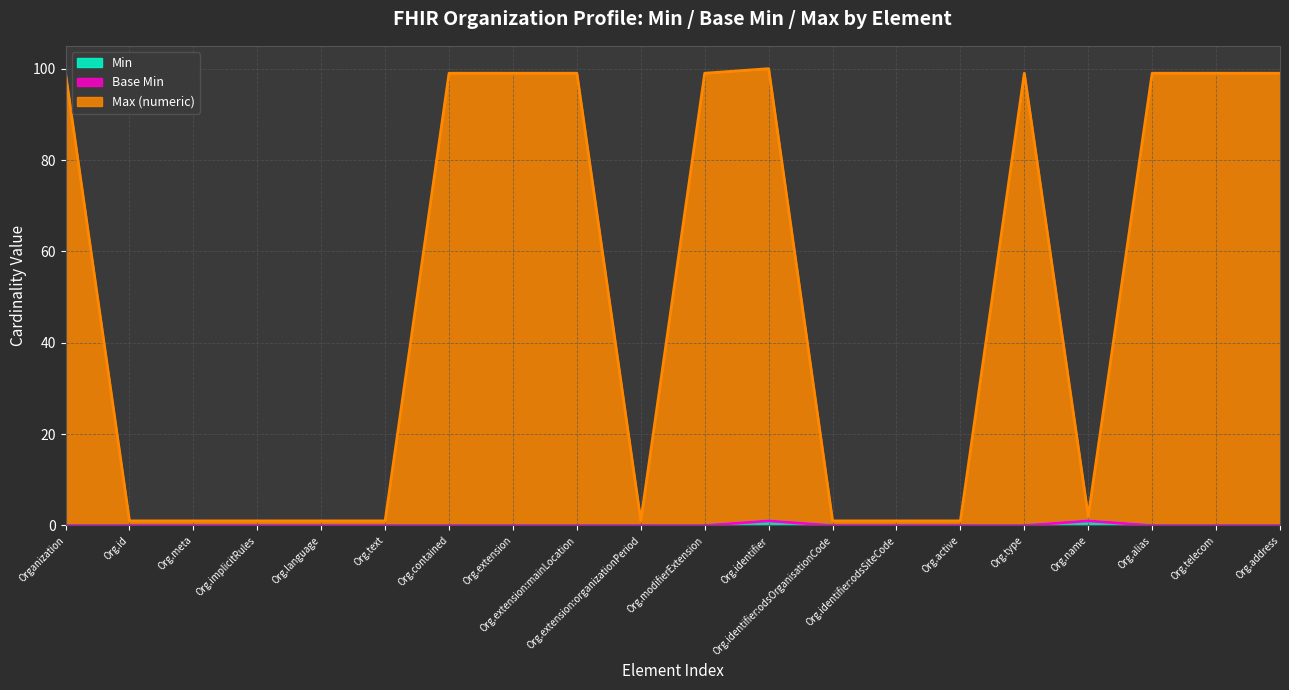

Is it true that Max (numeric) equals 0 at Org.text?

False